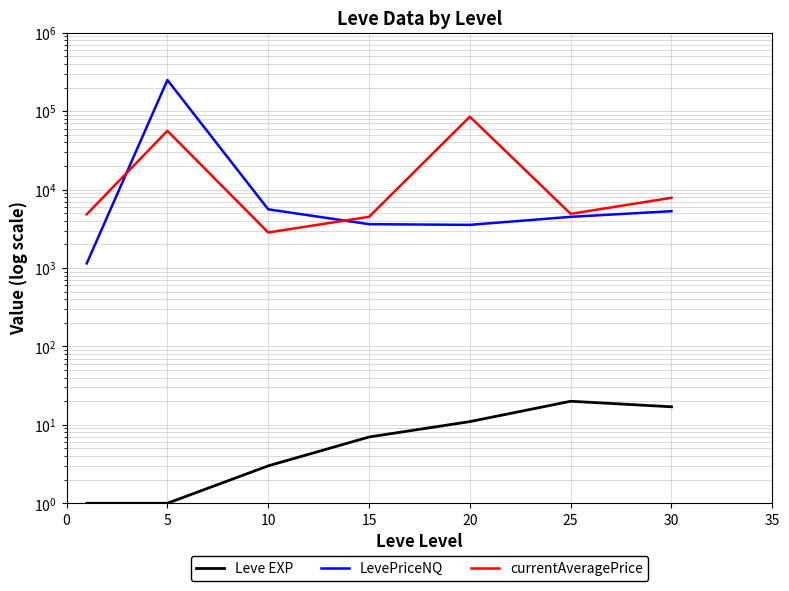

Does the chart display data point markers on the line(s)?

No